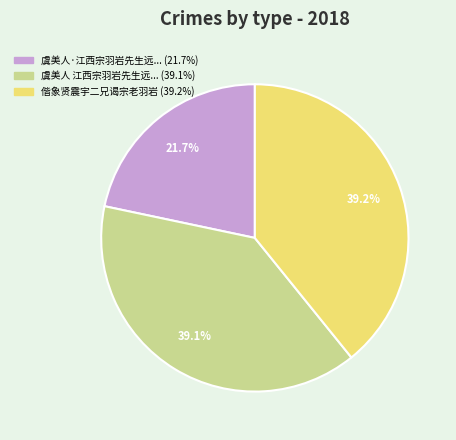

Is there any slice that represents more than half of the pie?

No